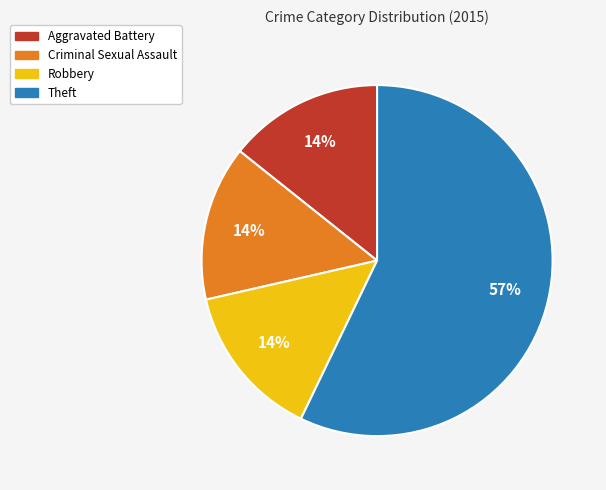

To the nearest percent, what is the average slice percentage?

25%